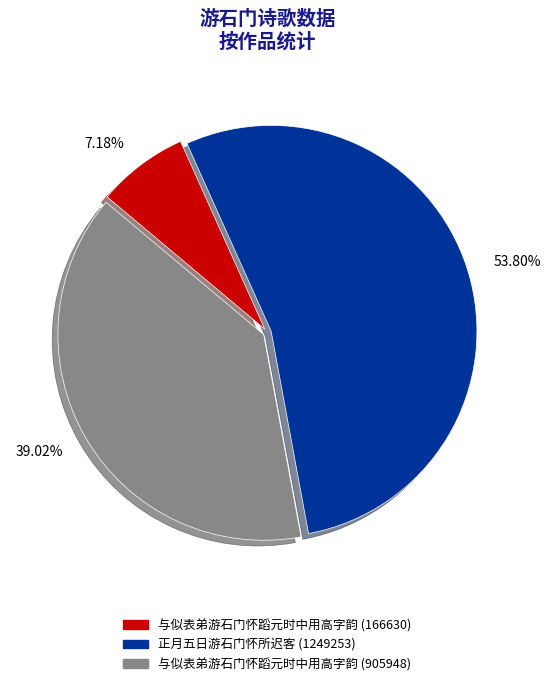

True or false: 正月五日游石门怀所迟客 (1249253) accounts for 65% of the total.

False